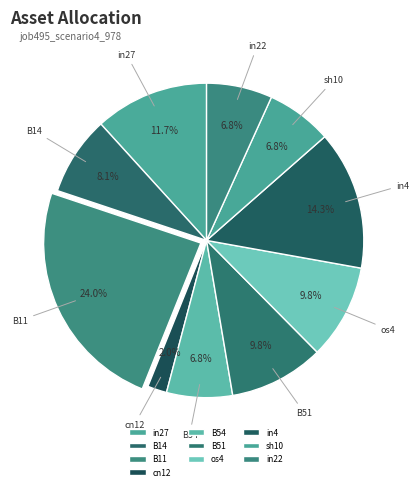

Does any single category account for the majority?

No